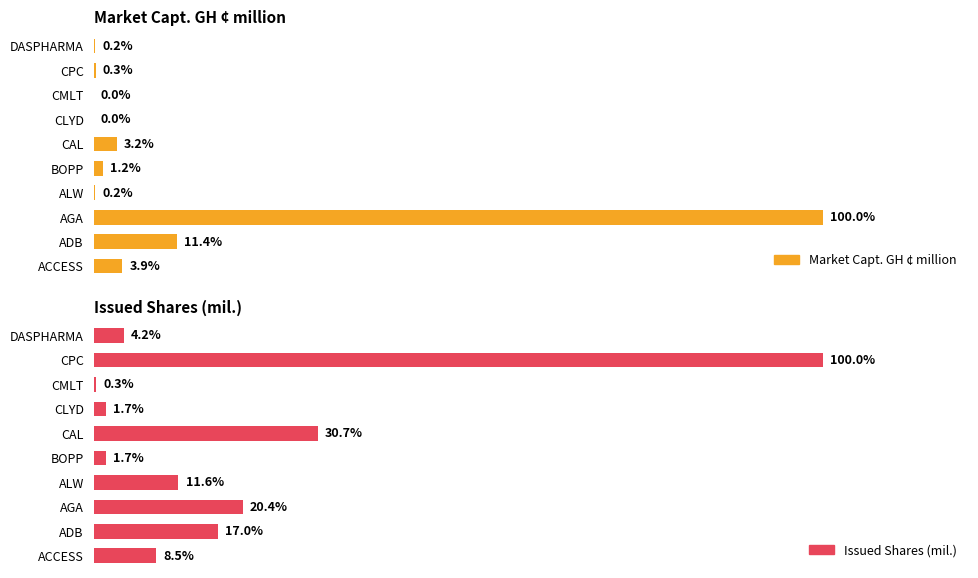

Is it true that Issued Shares (mil.) equals 0.5 at BOPP?

False